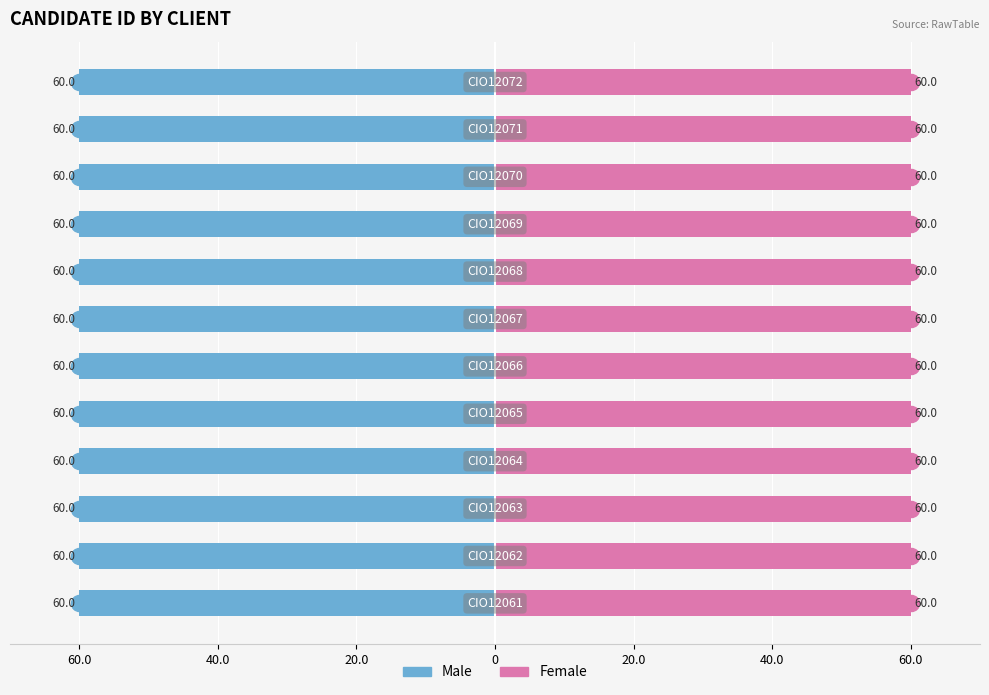

What are all the series names shown in the legend?

Male, Female